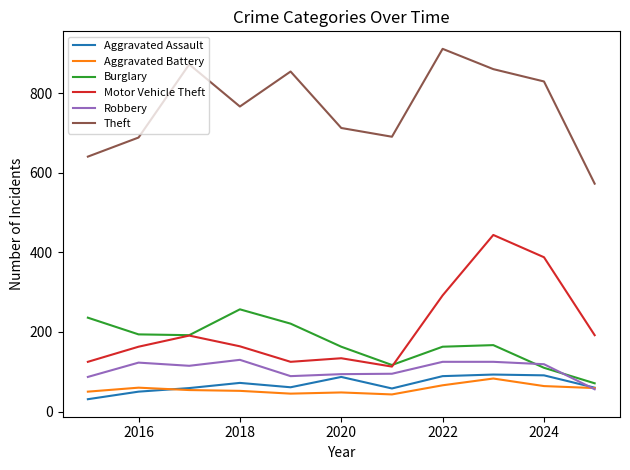

Does the chart display data point markers on the line(s)?

No